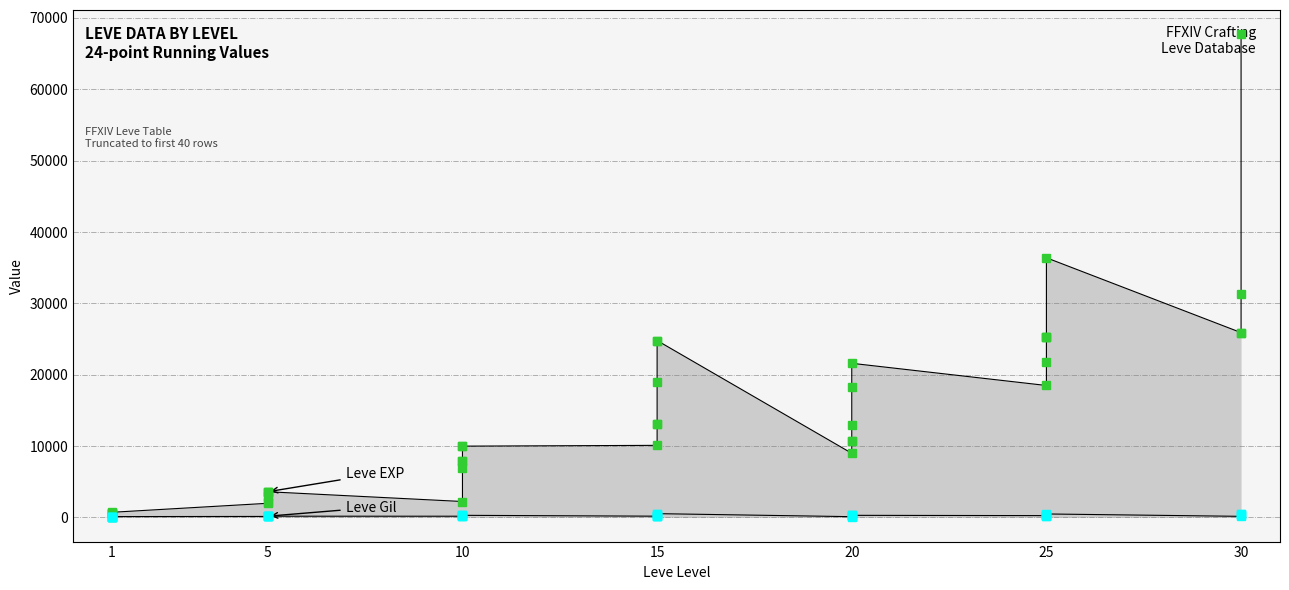

What is the value of the Leve Gil point at the 4th from the left?

112